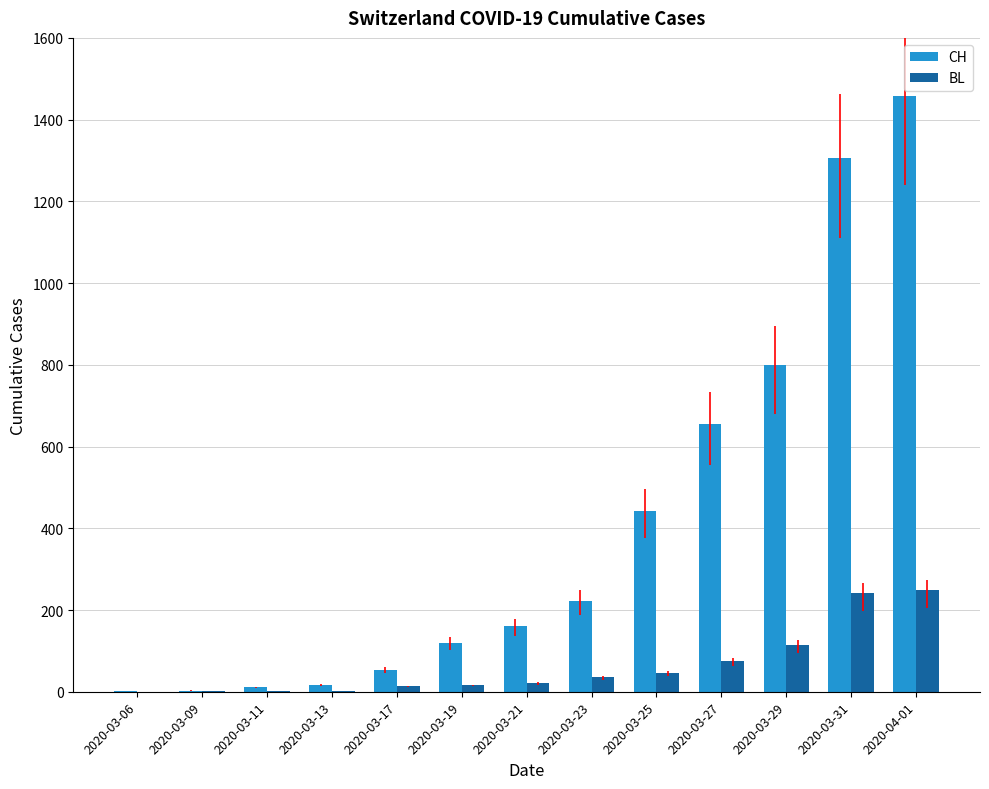

Is the value of BL at 2020-03-19 greater than the value of CH at 2020-03-31?

No